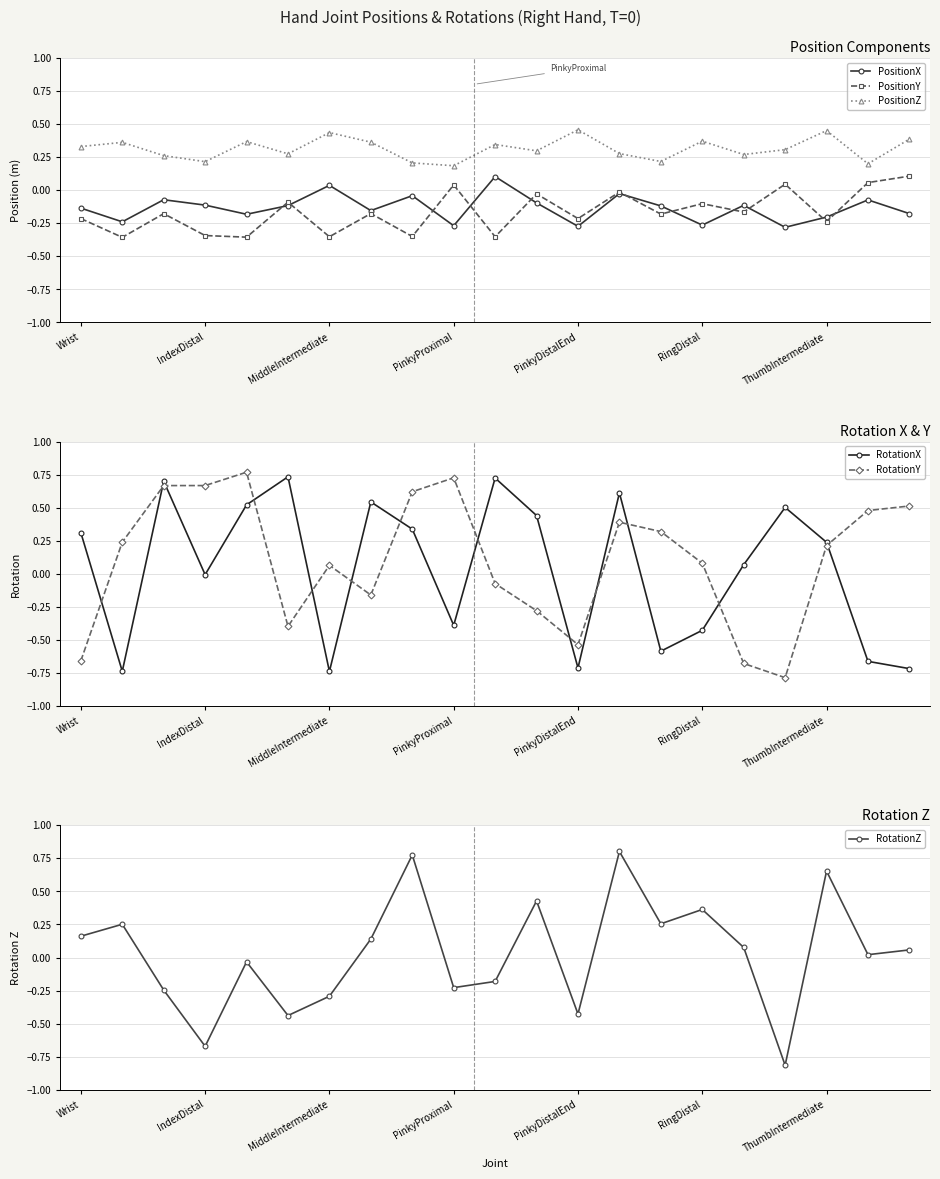

True or false: PositionY and PositionZ intersect in this chart.

False